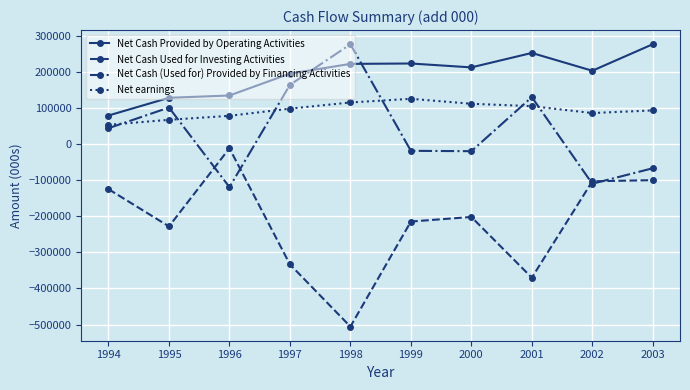

What is the total value across all series at 1994?

52728